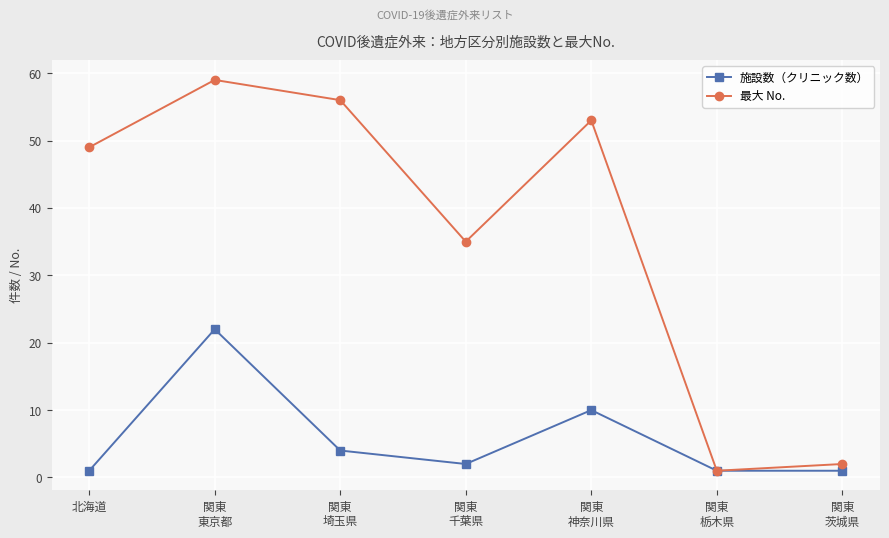

At which label does 最大 No. reach its peak?

関東
東京都